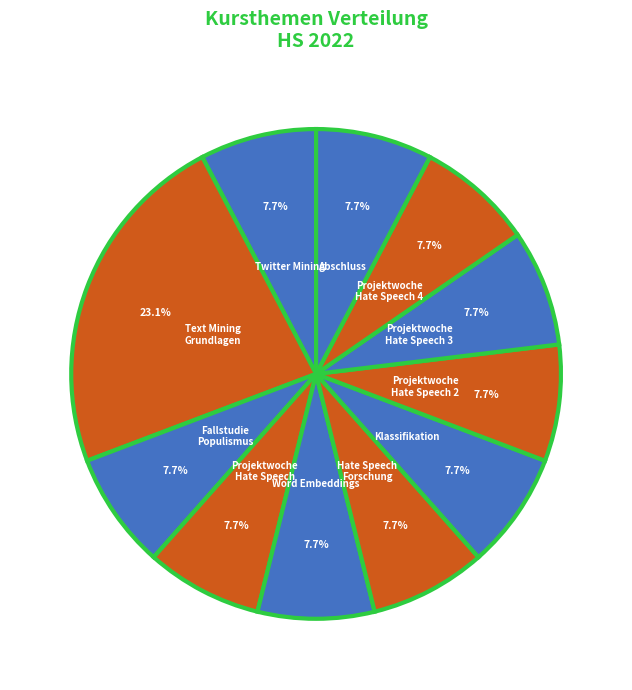

Combined, do Projektwoche Hate Speech 2 and Text Mining Grundlagen account for over 50%?

No